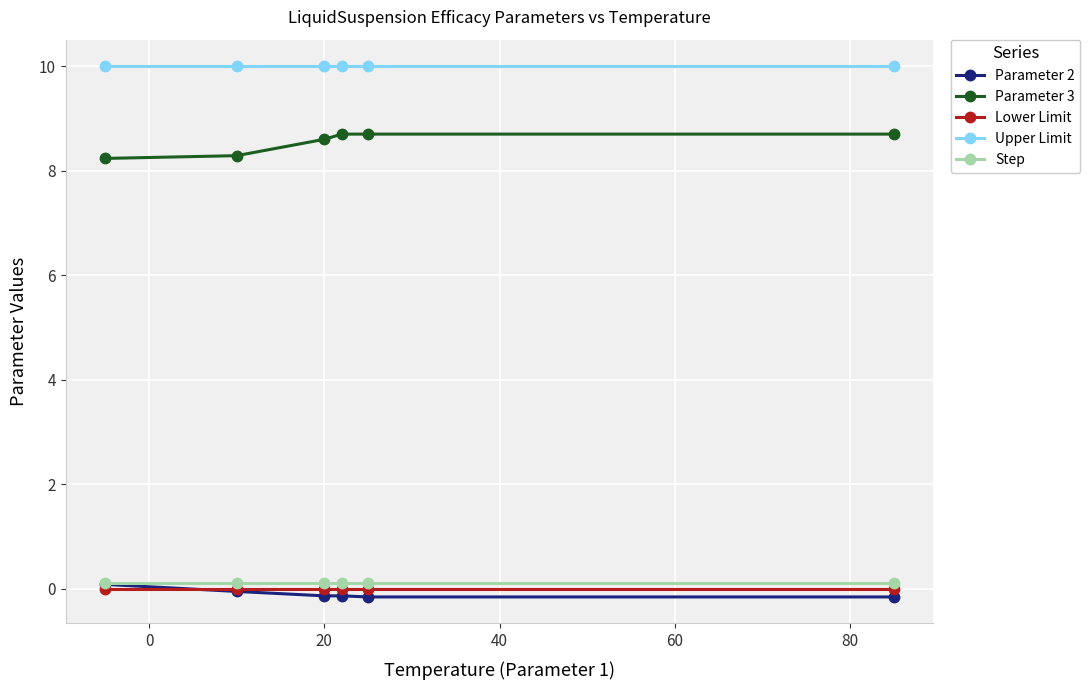

What is the highest value of the Parameter 3 series?

8.7